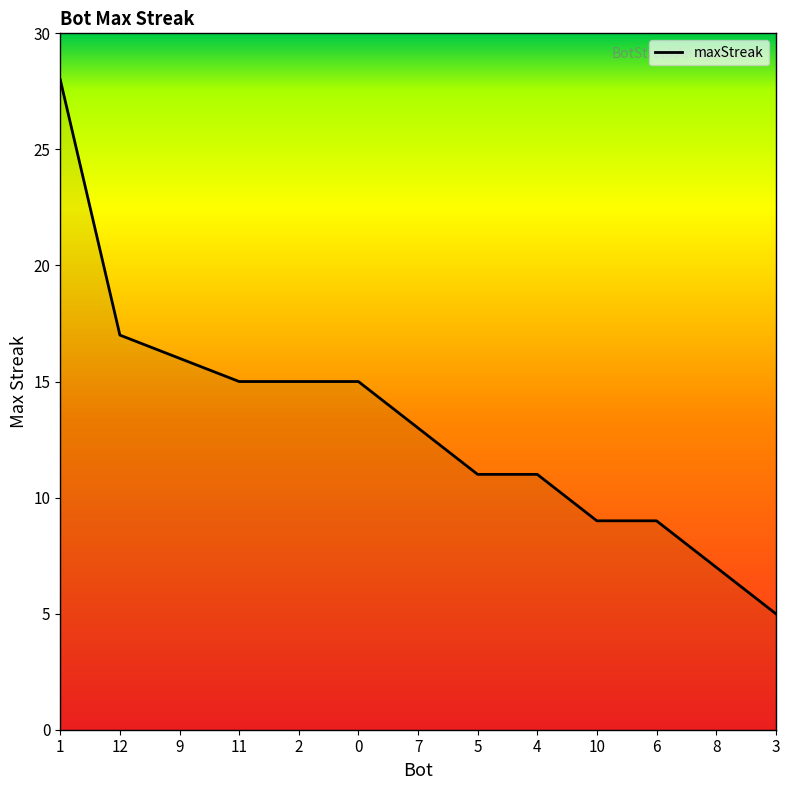

Which has a higher value, 6 or 1?

1